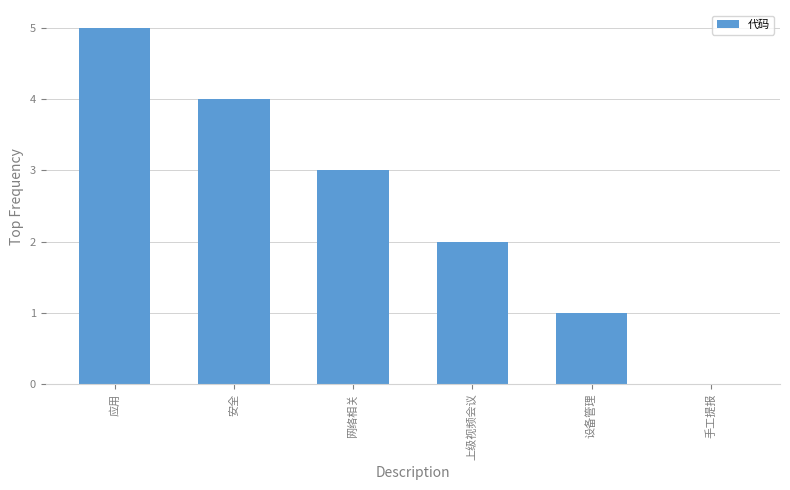

The value at 安全 is 1. True or false?

False